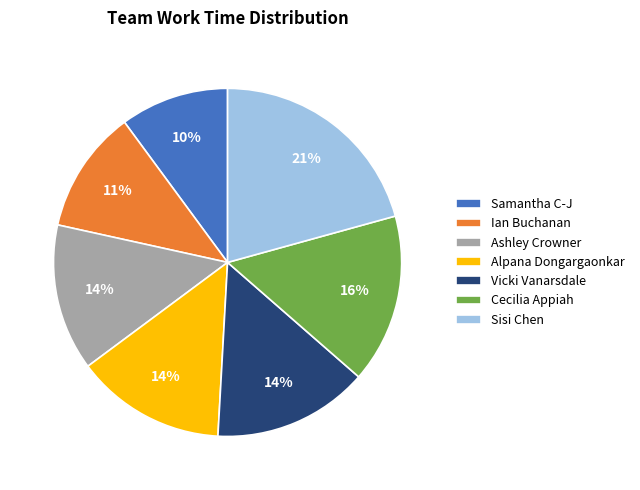

Is it true that Ian Buchanan is 11% of the pie?

True